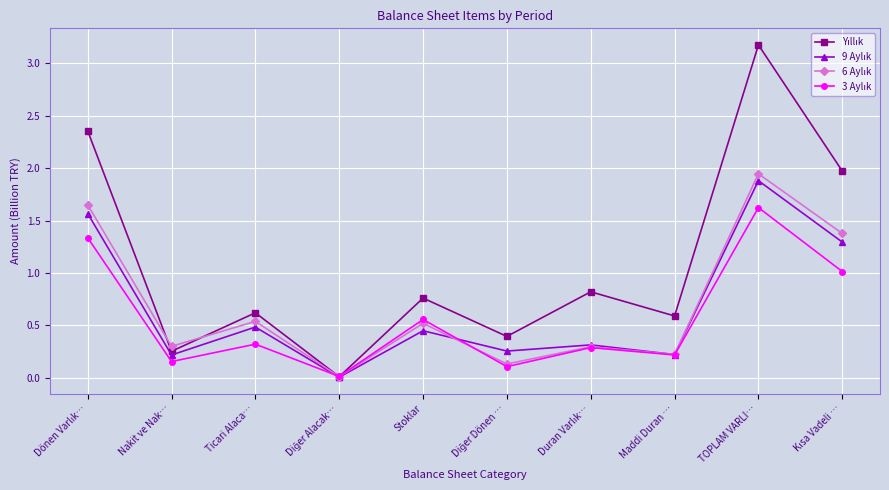

What is the greatest value displayed?

3.2